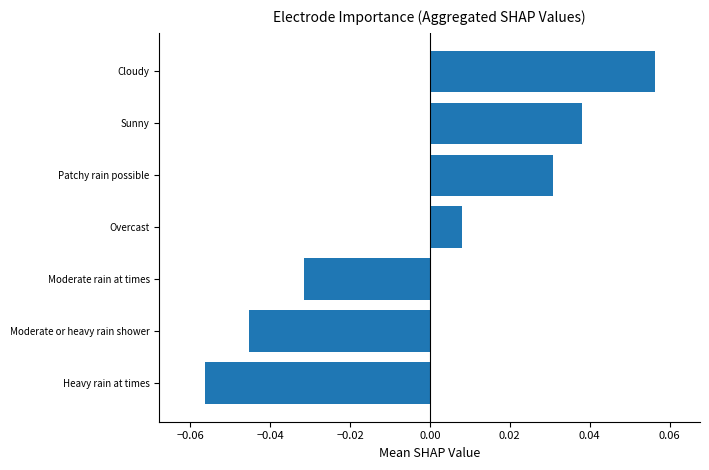

How many bars are there in total?

7